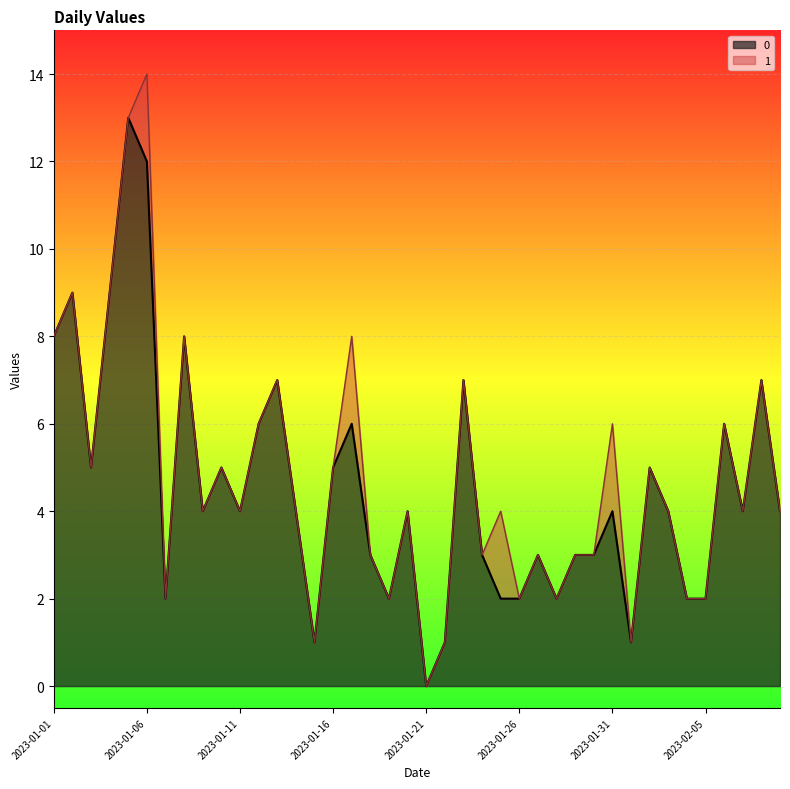

What is the label of the 1st point from the right?

2023-02-09